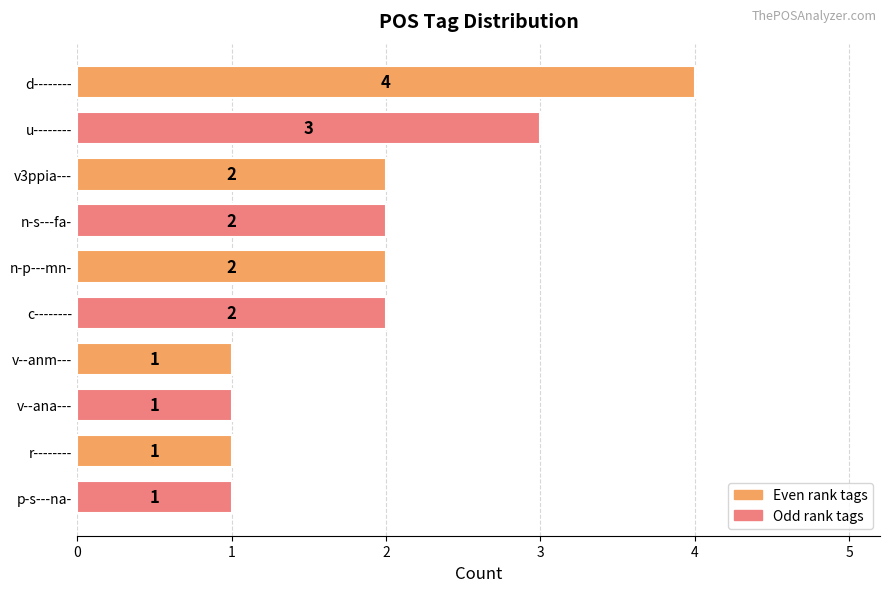

Which category has the highest value across all series?

d--------